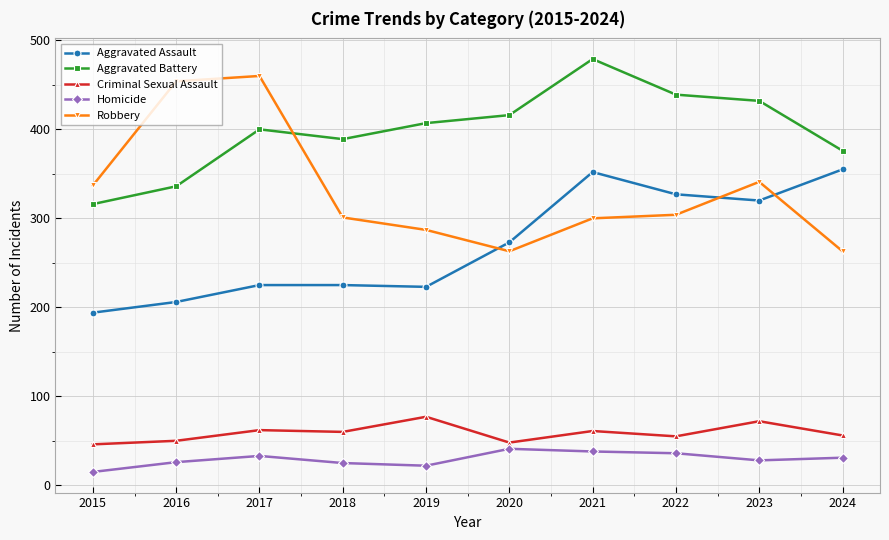

The value of Robbery at 2015 is 337. True or false?

True